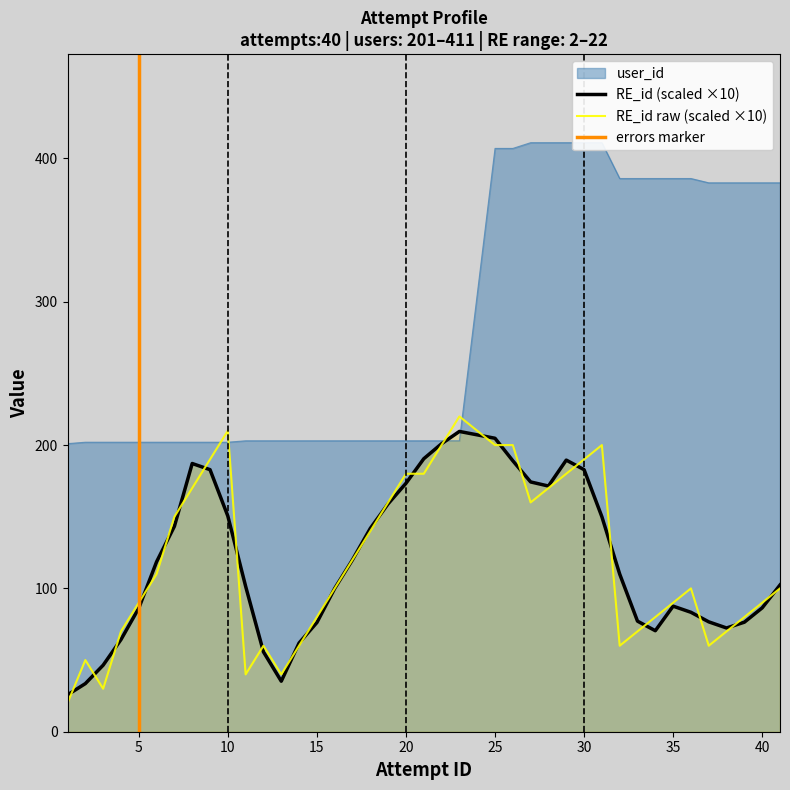

True or false: RE_id has a value of 210 at 10.

True